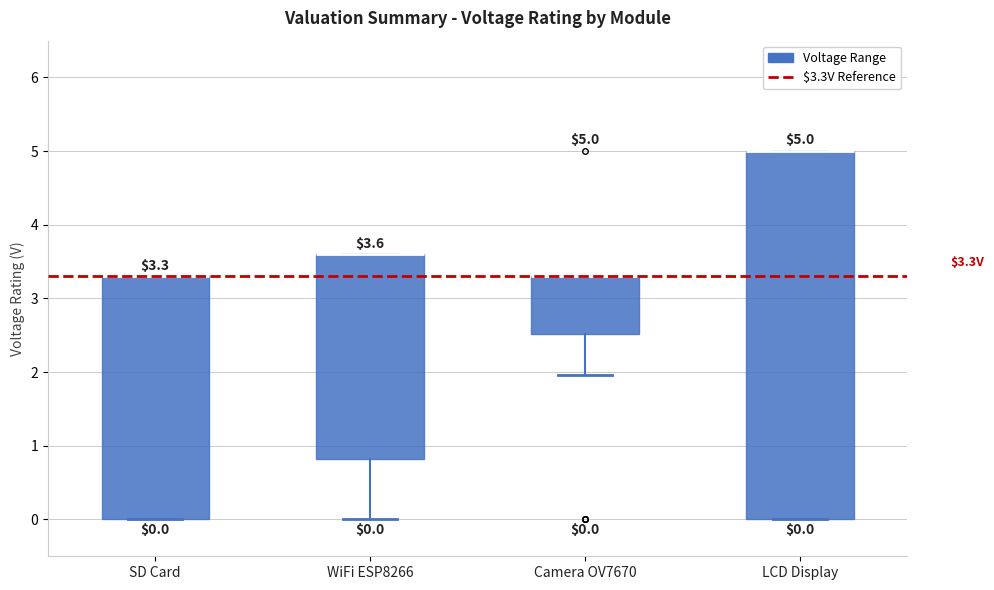

Comparing the boxes themselves (not the whiskers), which one is the tallest?

LCD Display